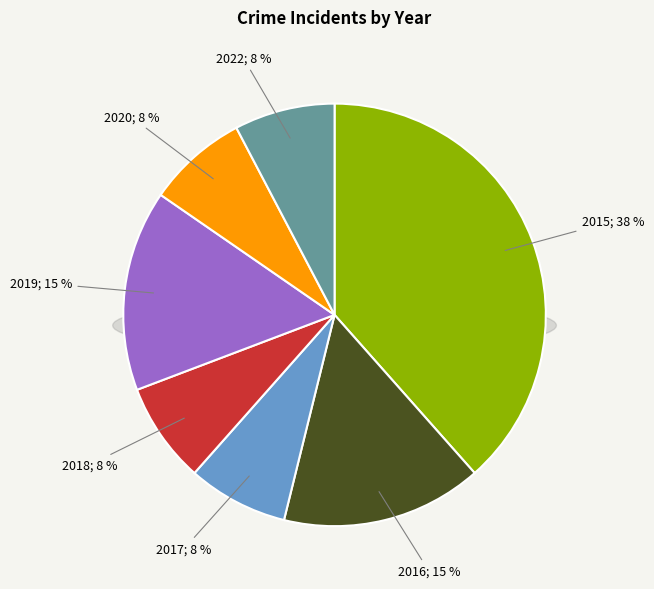

Is there any slice that represents more than half of the pie?

No